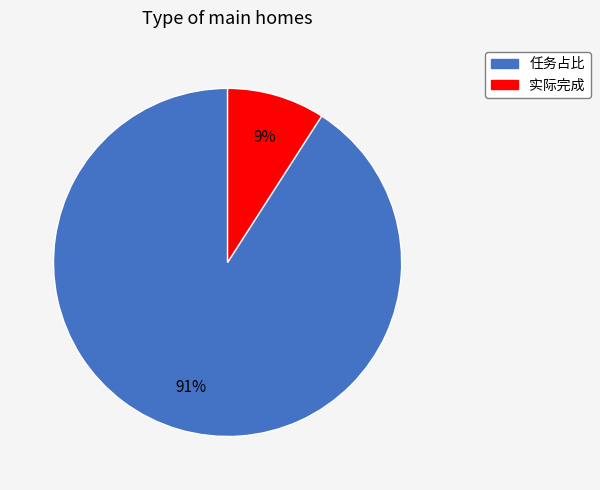

Does 任务占比 represent more than half of the total?

Yes